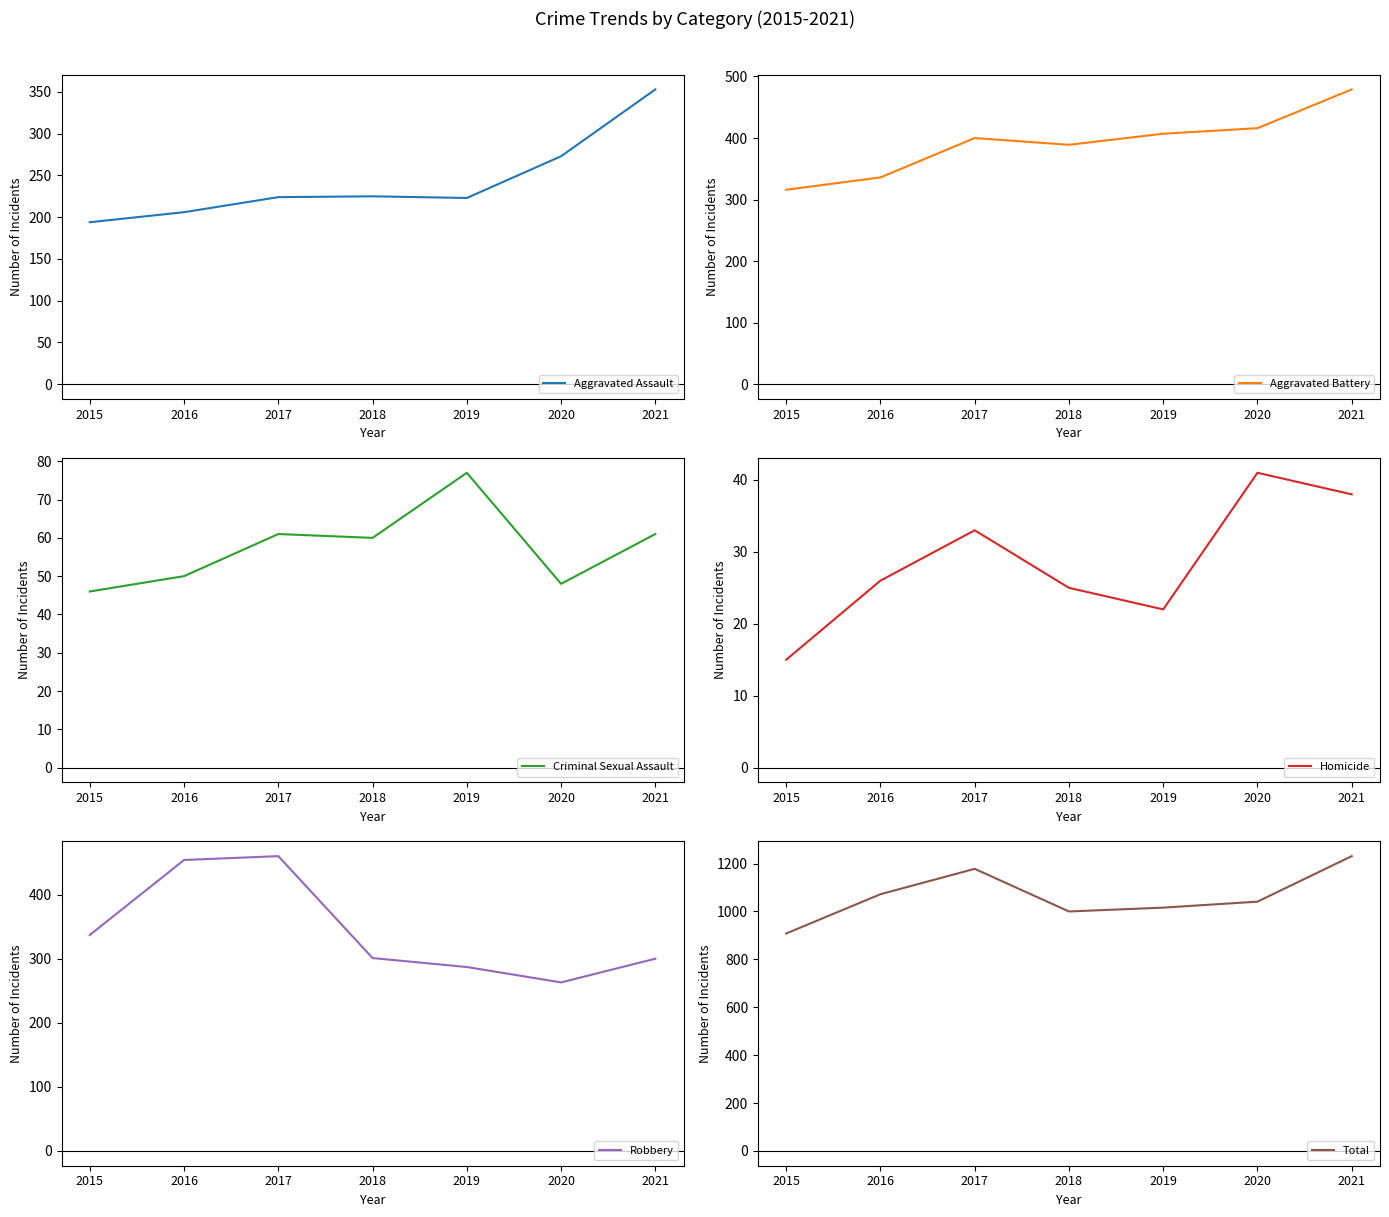

Reading left to right, what are all the values shown in this chart?

Aggravated Assault: 194	206	224	225	223	273	353
Aggravated Battery: 316	336	400	389	407	416	479
Criminal Sexual Assault: 46	50	61	60	77	48	61
Homicide: 15	26	33	25	22	41	38
Robbery: 337	454	460	301	287	263	300
Total: 908	1072	1178	1000	1016	1041	1231